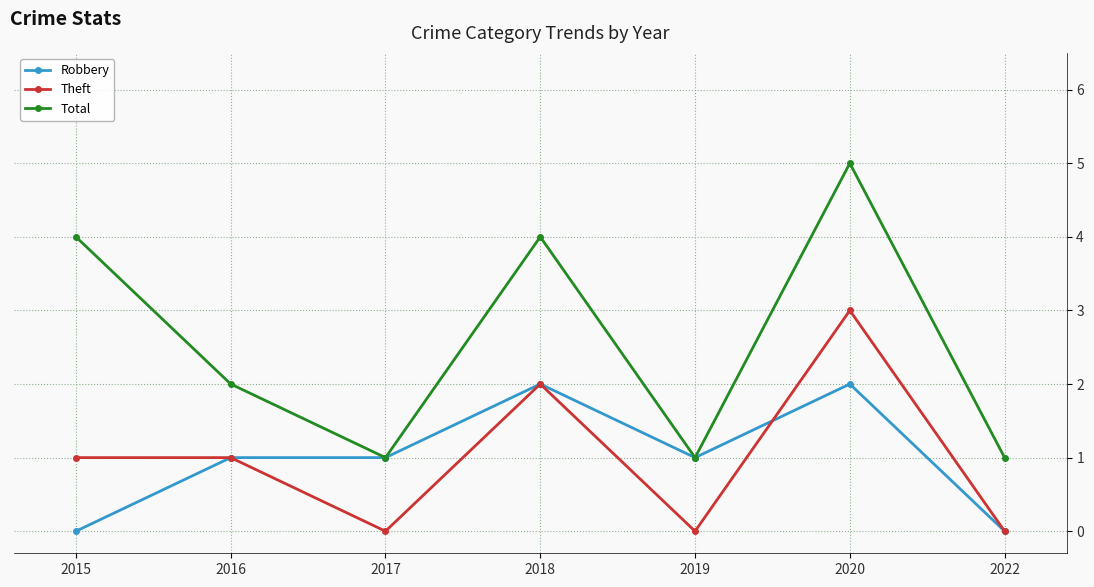

Count the number of categories in the chart.

7